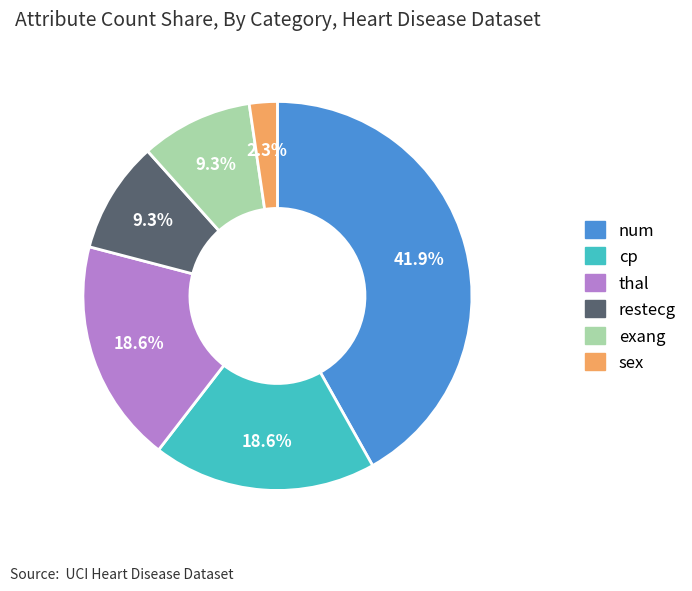

What is the ratio of the value at exang to the value at thal?

0.5